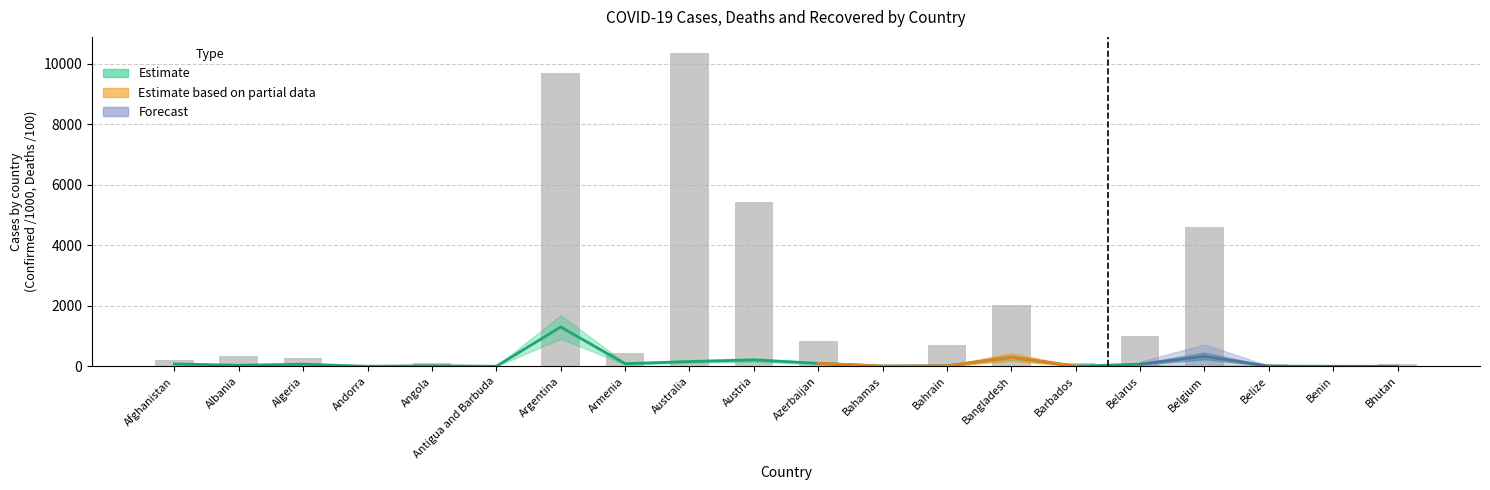

How many groups of bars are there?

20